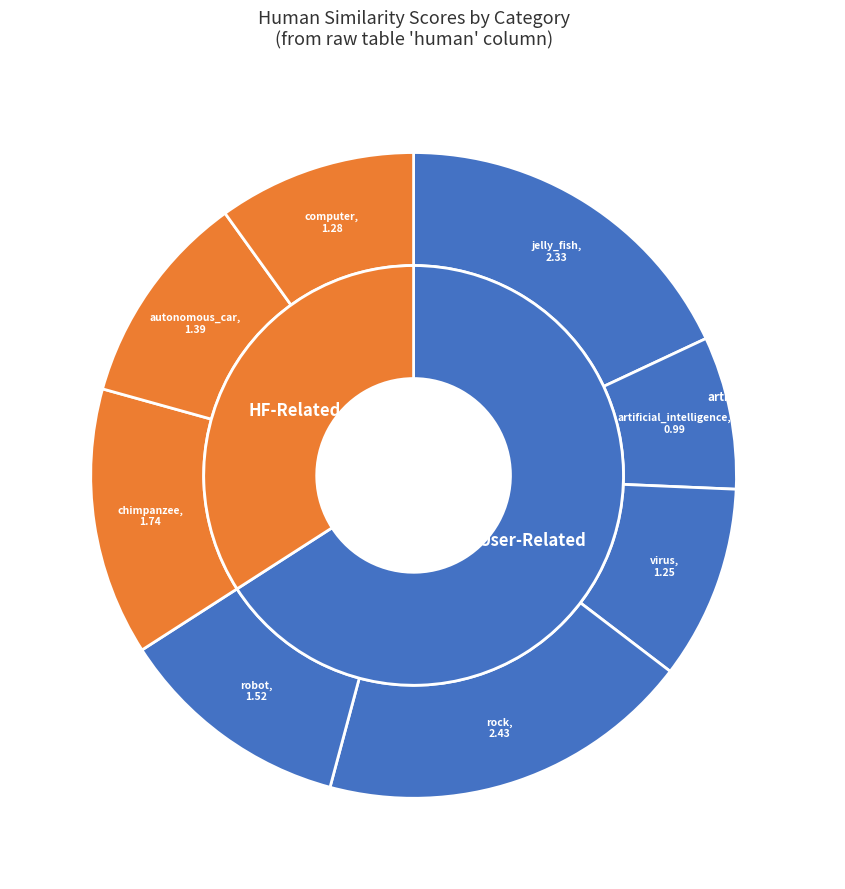

What percentage is the computer slice, to the nearest percent?

10%